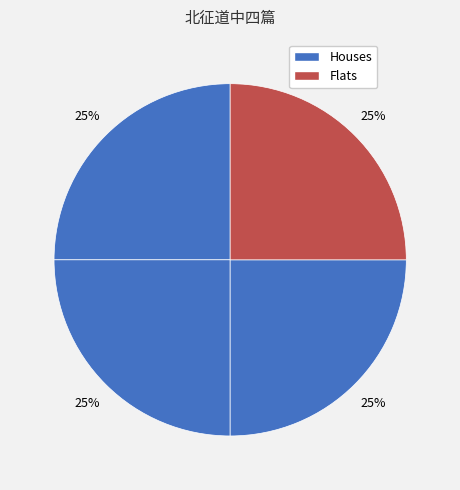

How many segments does this pie chart have?

4